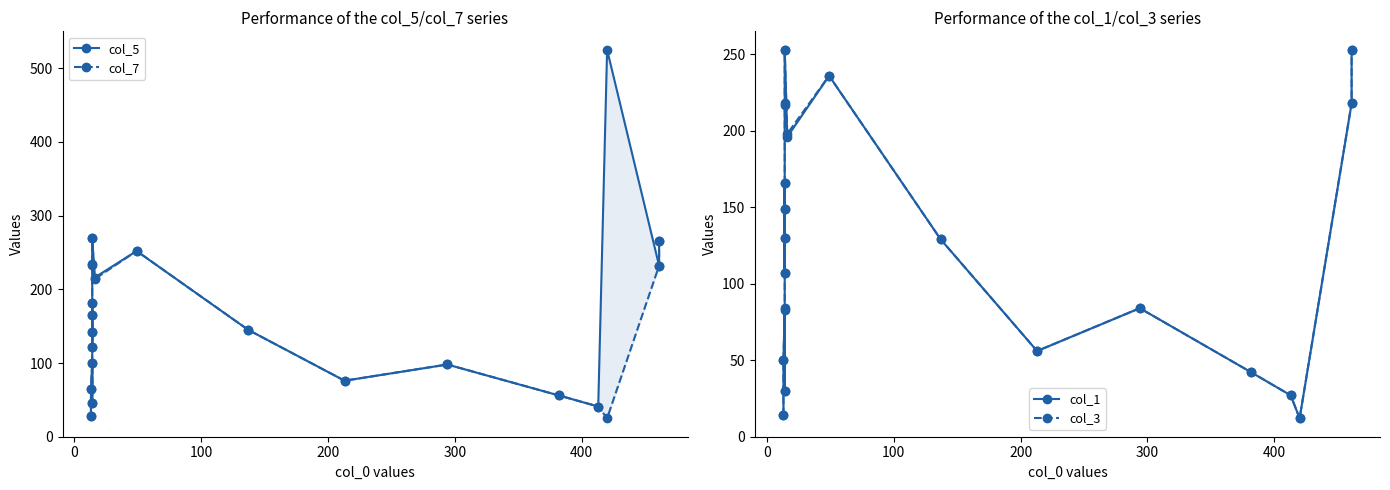

True or false: col_5 has more than 1 interior local peaks.

True